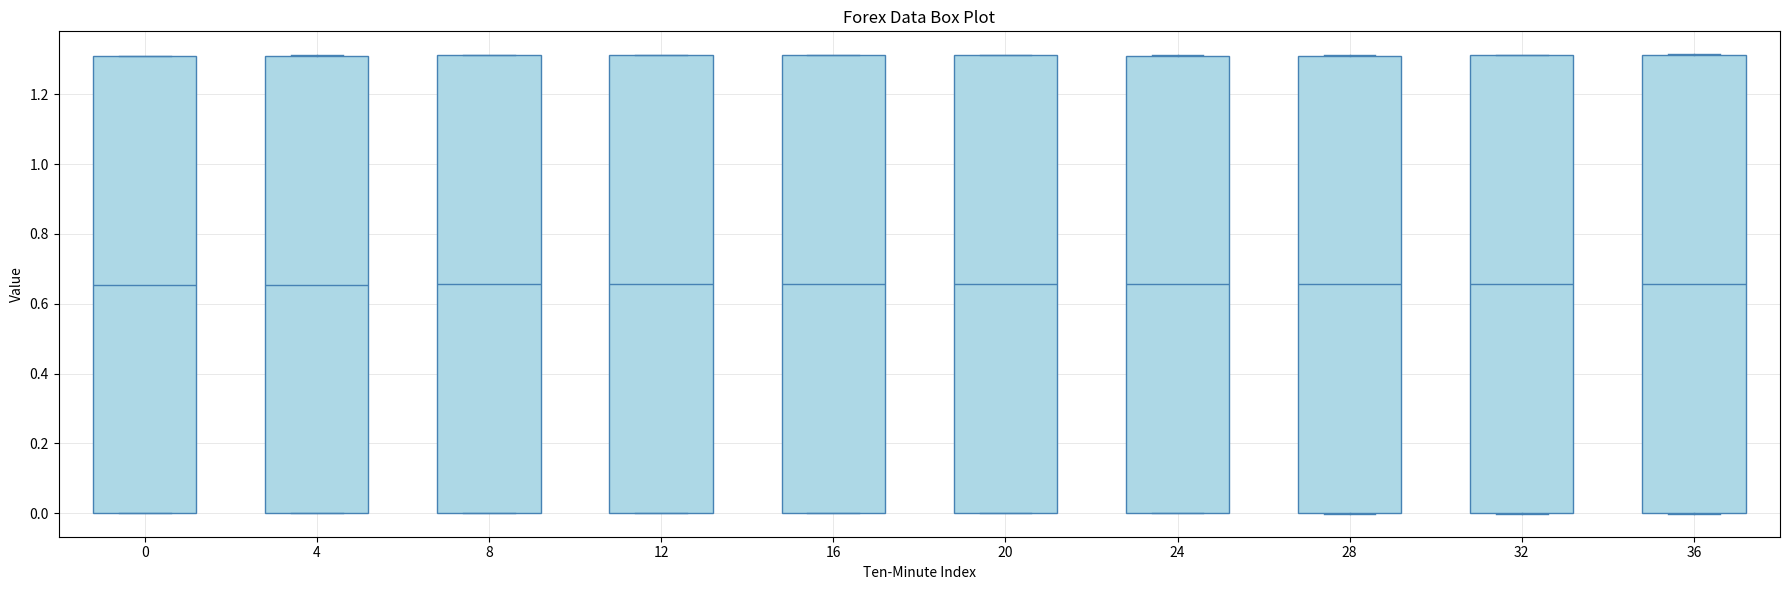

Reading left to right, read every box against the y-axis: the position of its median line, the range the box covers, and the ends of its whiskers. The values are not printed on the chart, so give them approximately, as read against the axis.

0: median 0.66, box 0.00 to 1.32, whiskers 0.00 to 1.32
4: median 0.66, box 0.00 to 1.30, whiskers 0.00 to 1.32
8: median 0.66, box 0.00 to 1.32, whiskers 0.00 to 1.32
12: median 0.66, box 0.00 to 1.32, whiskers 0.00 to 1.32
16: median 0.66, box 0.00 to 1.32, whiskers 0.00 to 1.32
20: median 0.66, box 0.00 to 1.32, whiskers 0.00 to 1.32
24: median 0.66, box 0.00 to 1.32, whiskers 0.00 to 1.32
28: median 0.66, box 0.00 to 1.32, whiskers 0.00 to 1.32
32: median 0.66, box 0.00 to 1.32, whiskers 0.00 to 1.32
36: median 0.66, box 0.00 to 1.32, whiskers 0.00 to 1.32